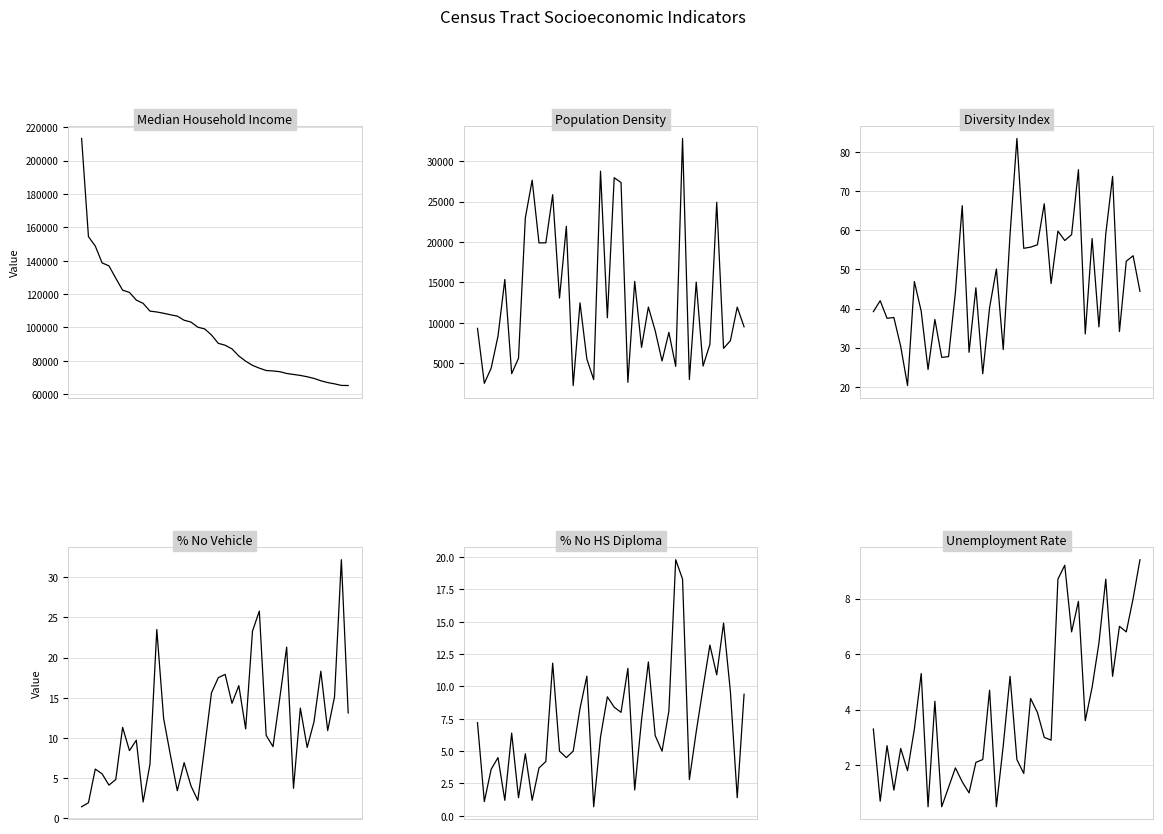

What is the minimum value for PercentNoHSDiploma?

0.7